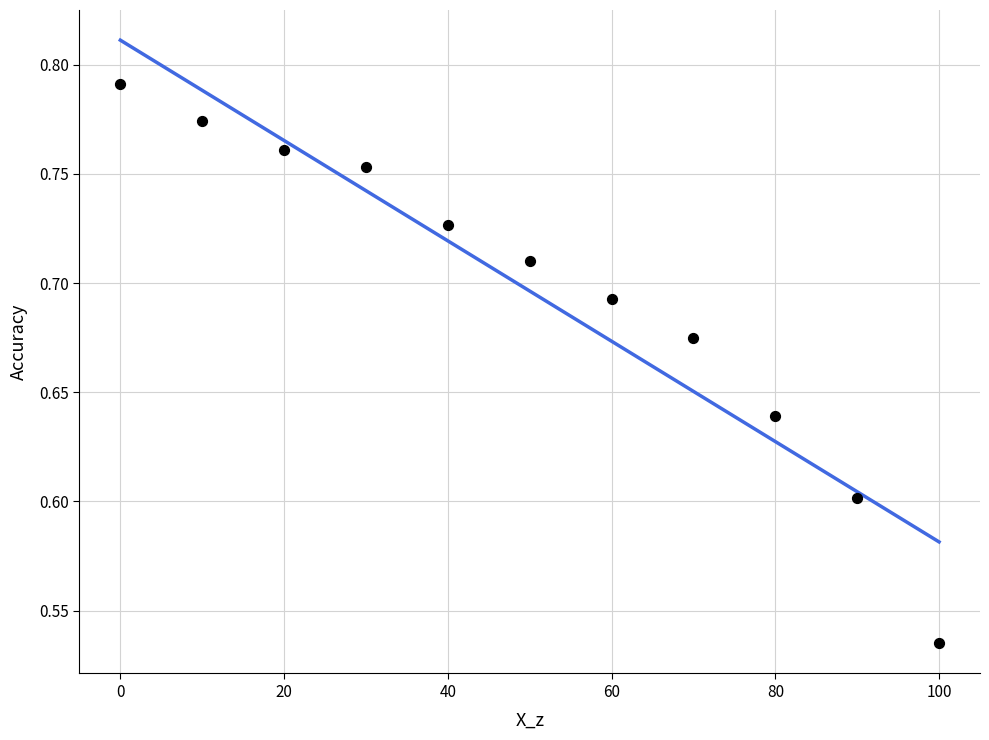

What is the average X value?

50.0